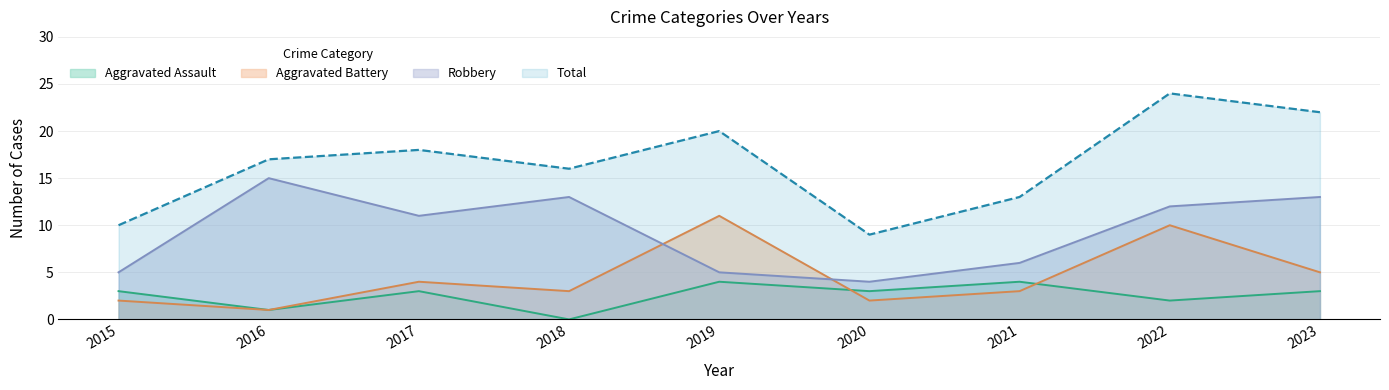

At which category does Aggravated Assault reach its first local valley?

2016